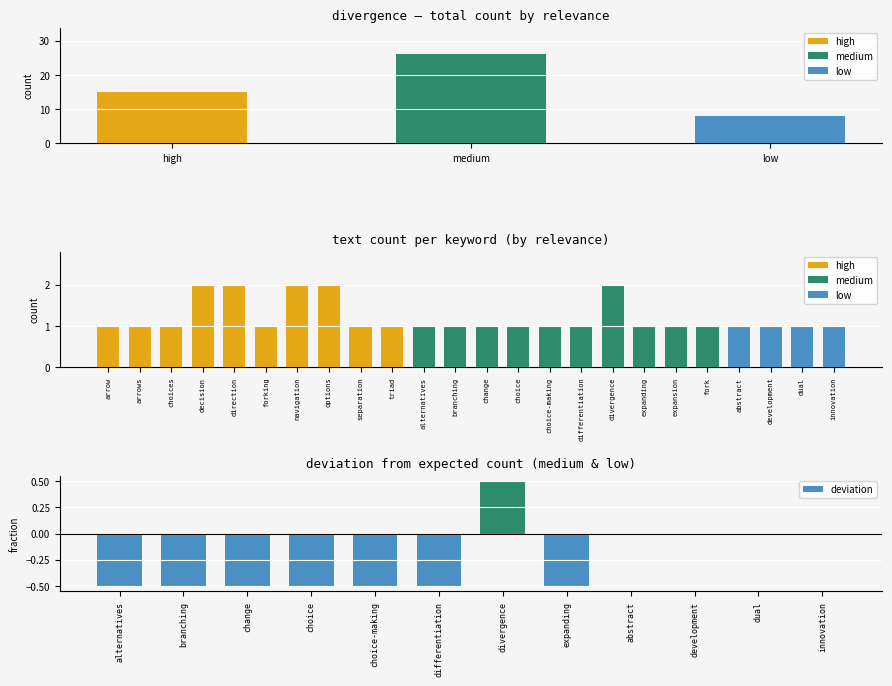

What is the smallest value displayed?

-0.5